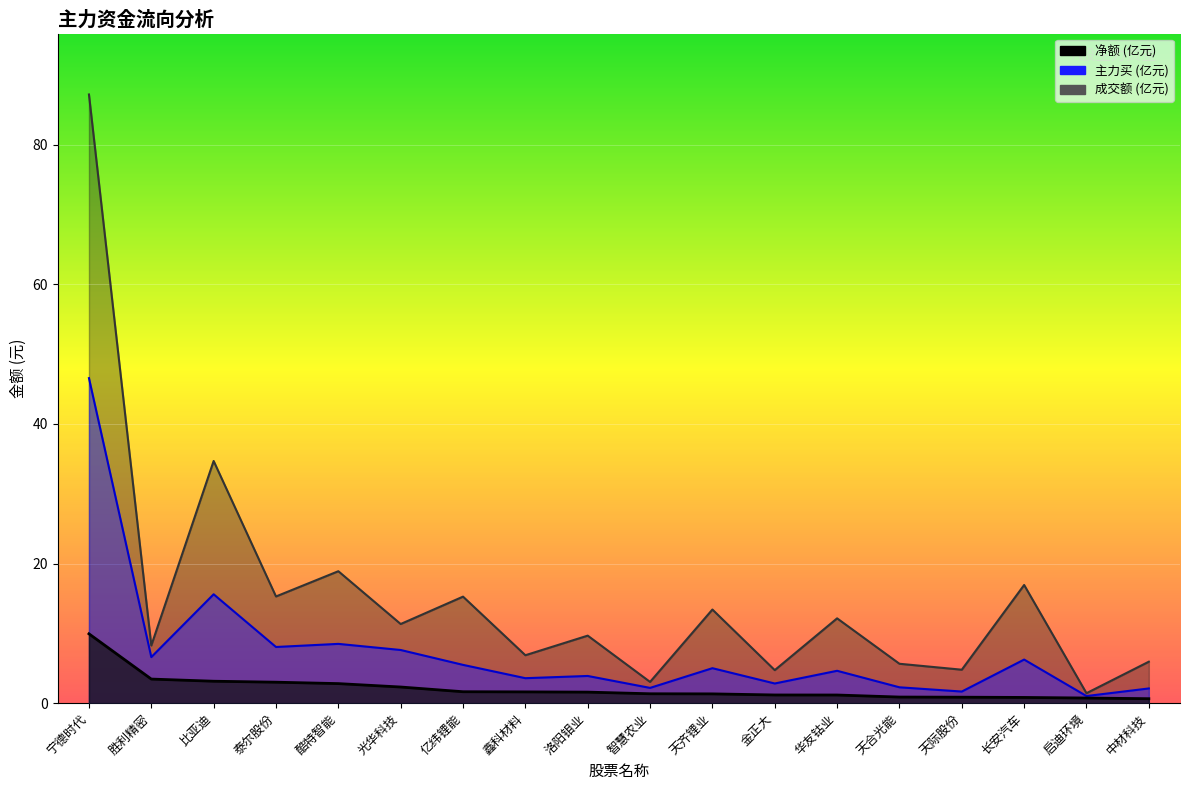

Reading left to right, extract all data points from this chart.

净额: 9.9	3.5	3.1	3.0	2.8	2.3	1.6	1.6	1.6	1.3	1.3	1.2	1.2	0.9	0.9	0.8	0.7	0.6
主力买: 46.6	6.6	15.6	8.0	8.5	7.6	5.5	3.6	3.9	2.2	5.0	2.8	4.6	2.3	1.7	6.2	1.0	2.1
成交额: 87.2	8.3	34.7	15.3	18.9	11.3	15.3	6.9	9.7	3.0	13.4	4.7	12.2	5.6	4.8	16.9	1.4	5.9